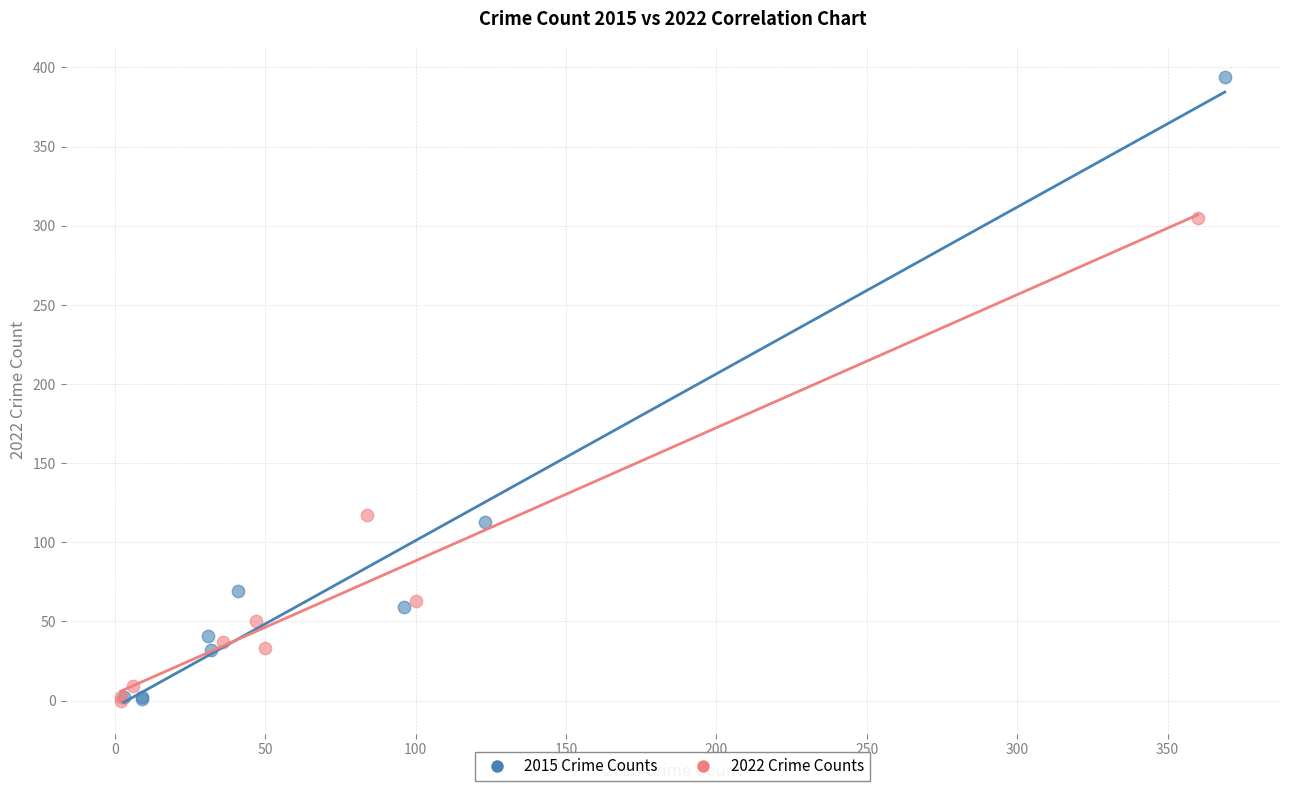

Which series has the largest Y range (max minus min)?

2015 Crime Counts